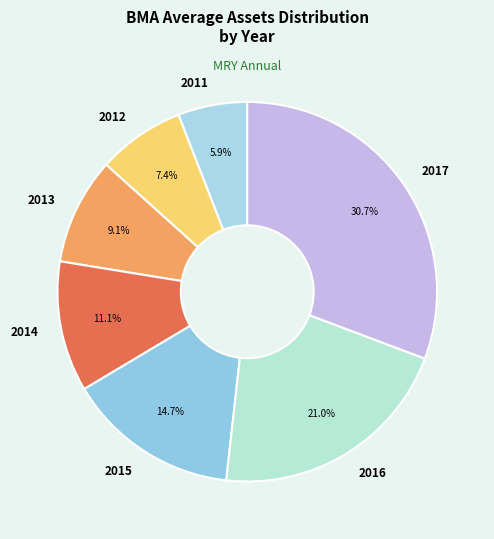

Approximately how many times larger is the value at 2017 compared to 2014?

2.8